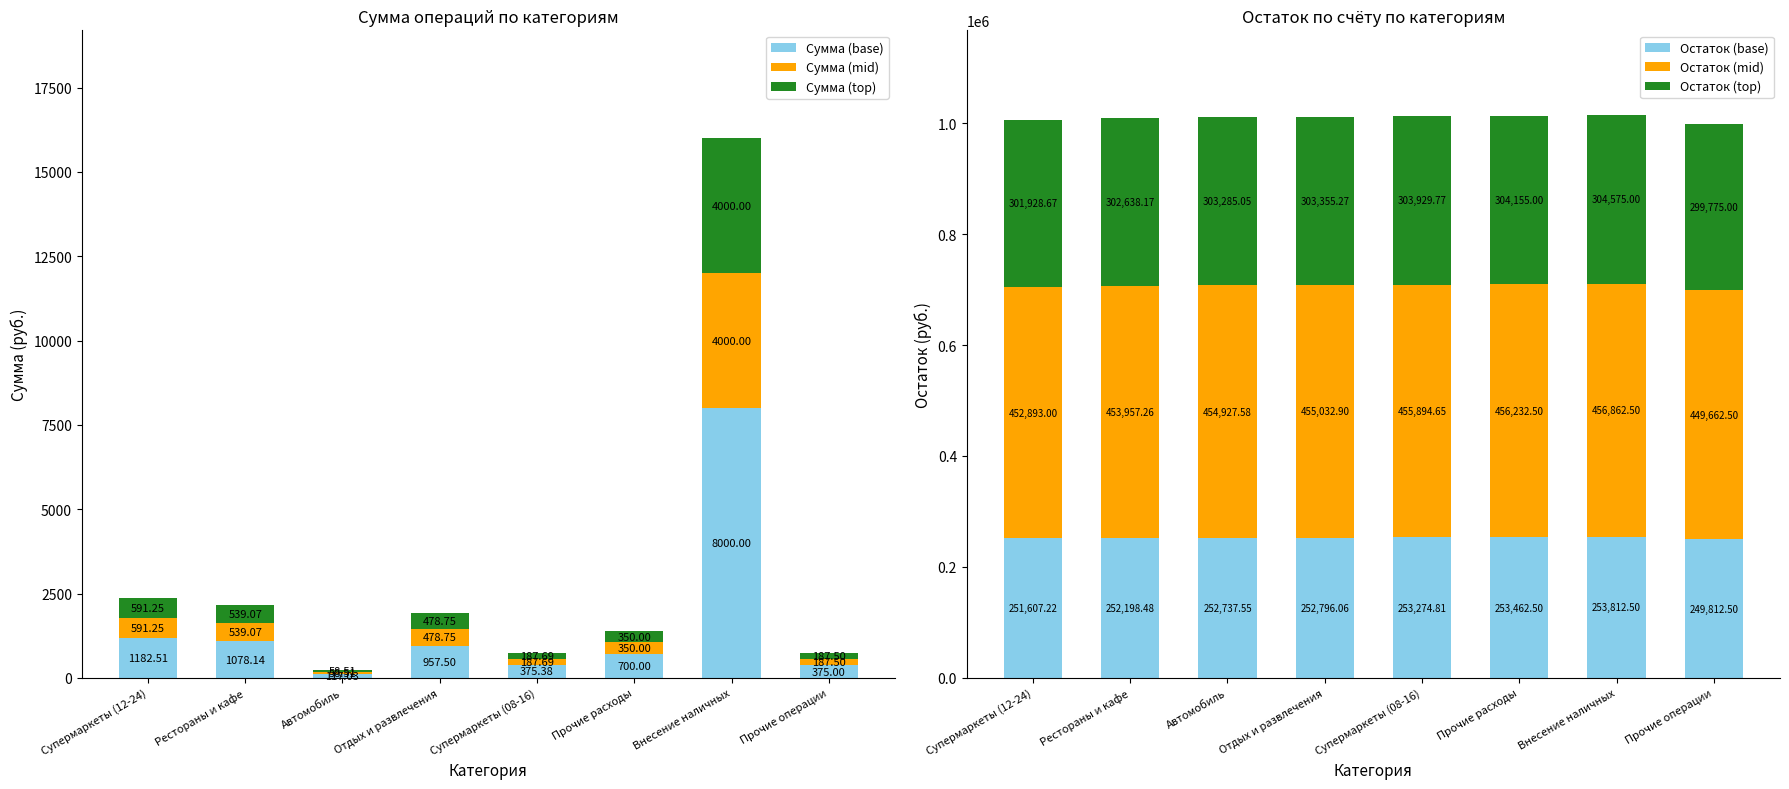

At which label does Сумма (base) first exceed 957?

Супермаркеты (12-24)